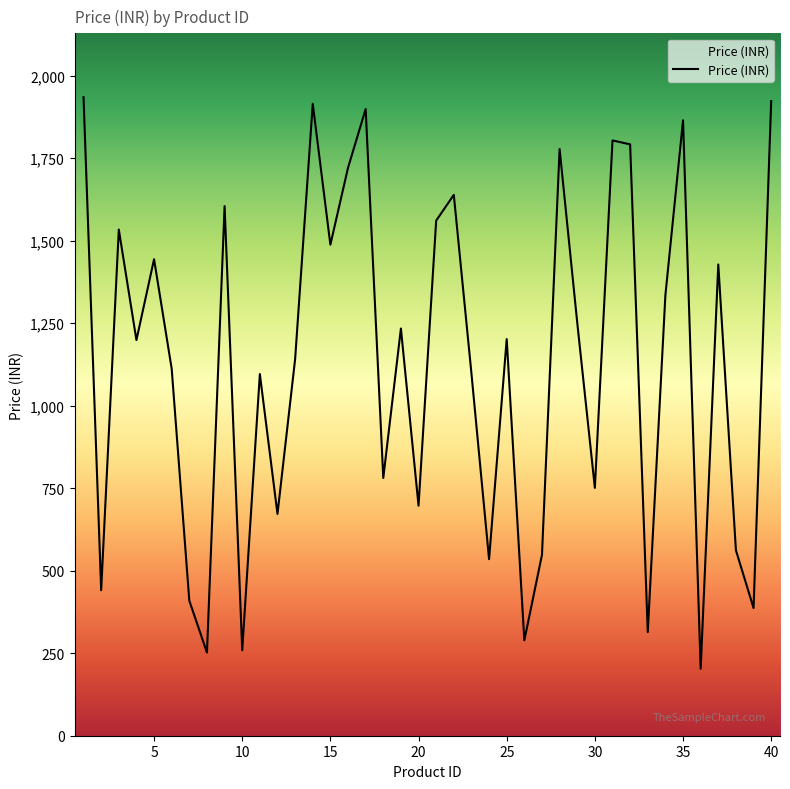

What is the minimum value shown in the chart?

203